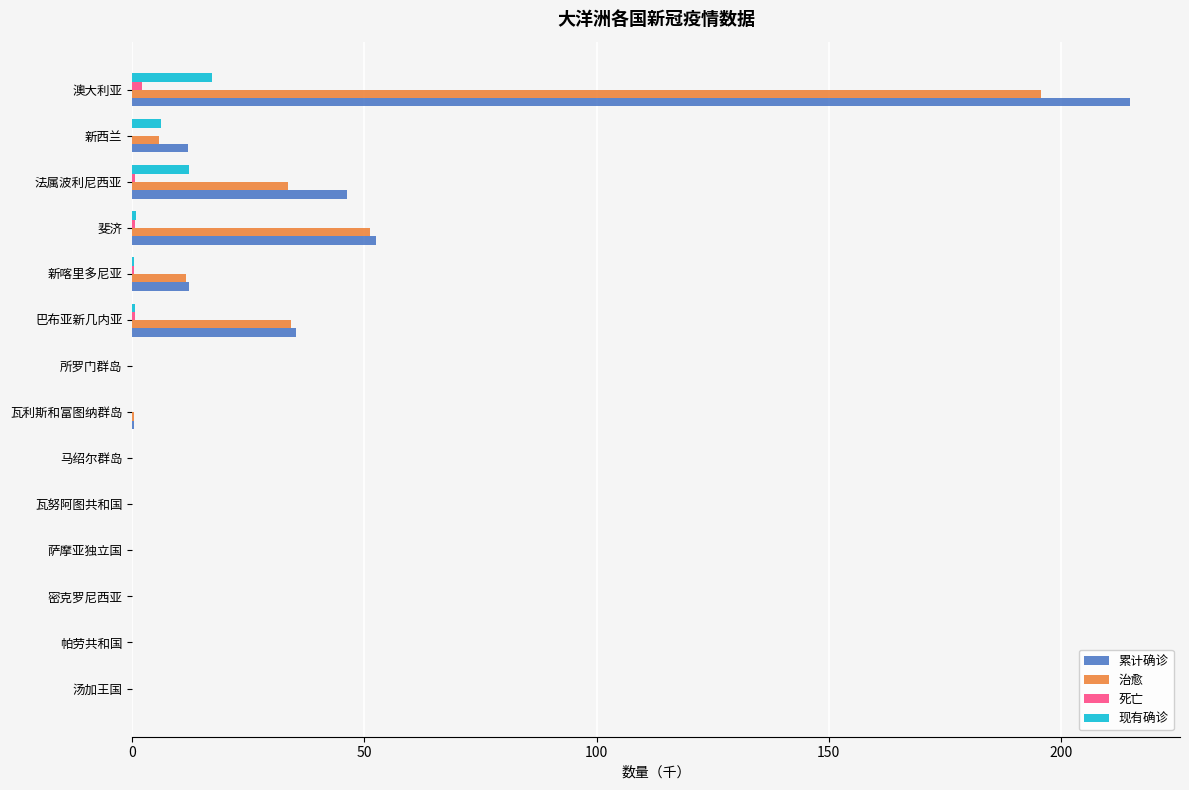

The value of 累计确诊 at 巴布亚新几内亚 is 35.4. True or false?

True